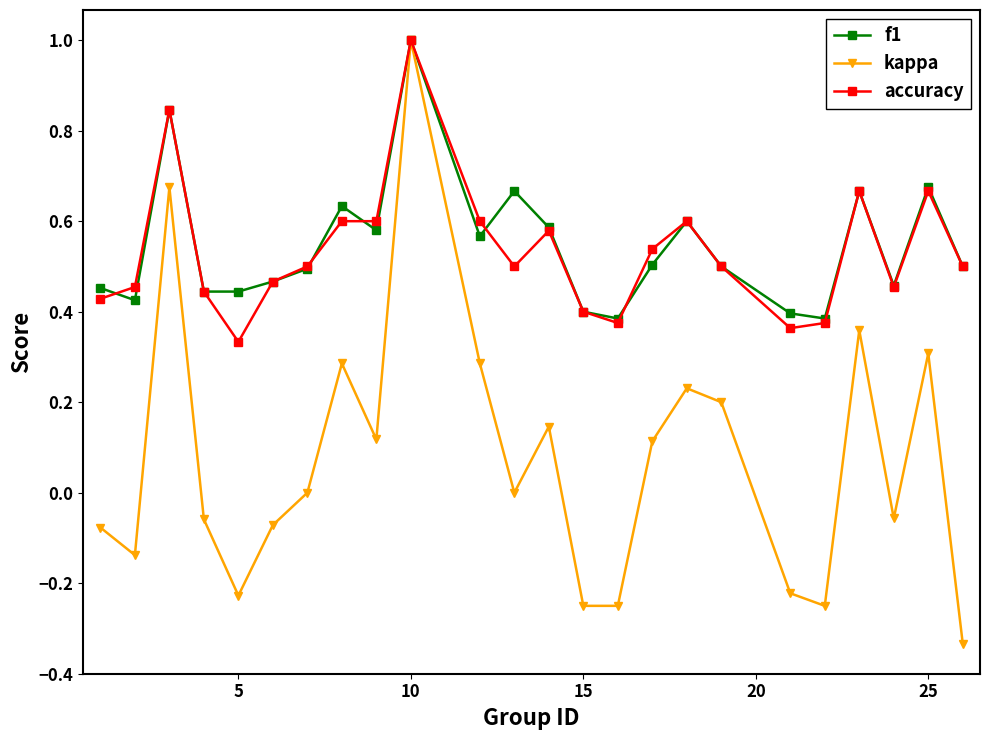

True or false: accuracy has more than 2 interior local peaks.

True